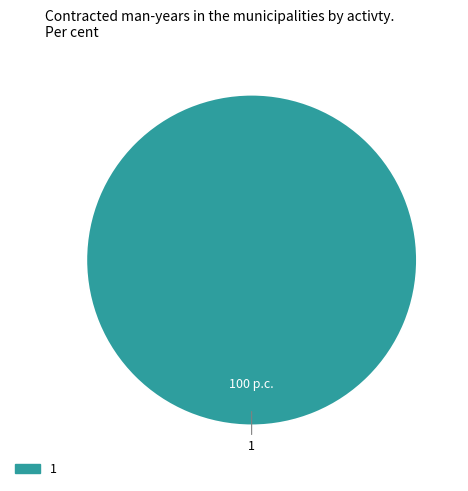

How many slices are in this pie chart?

1